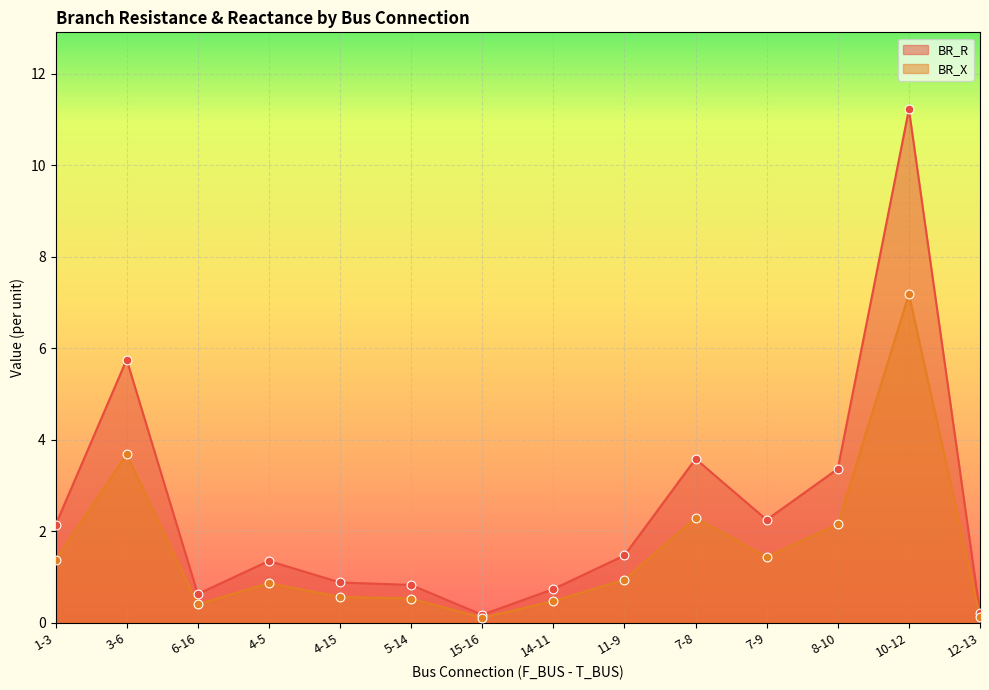

Which series has the largest total across all categories?

BR_R